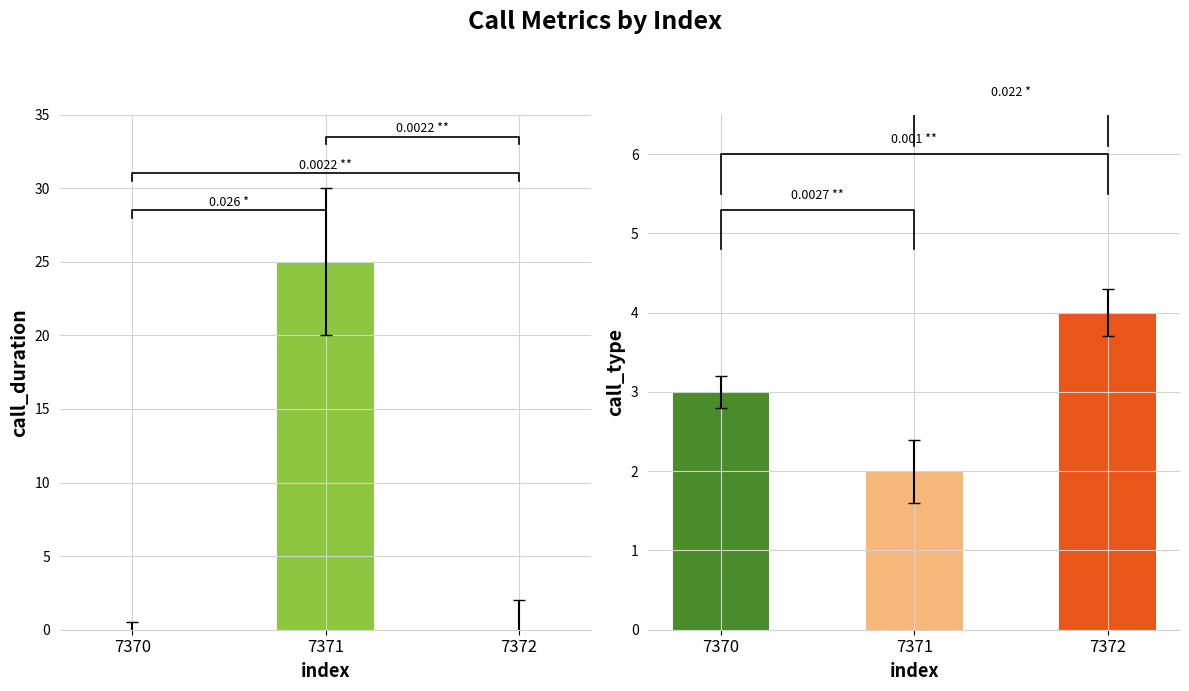

Which series has the largest total across all categories?

call_duration